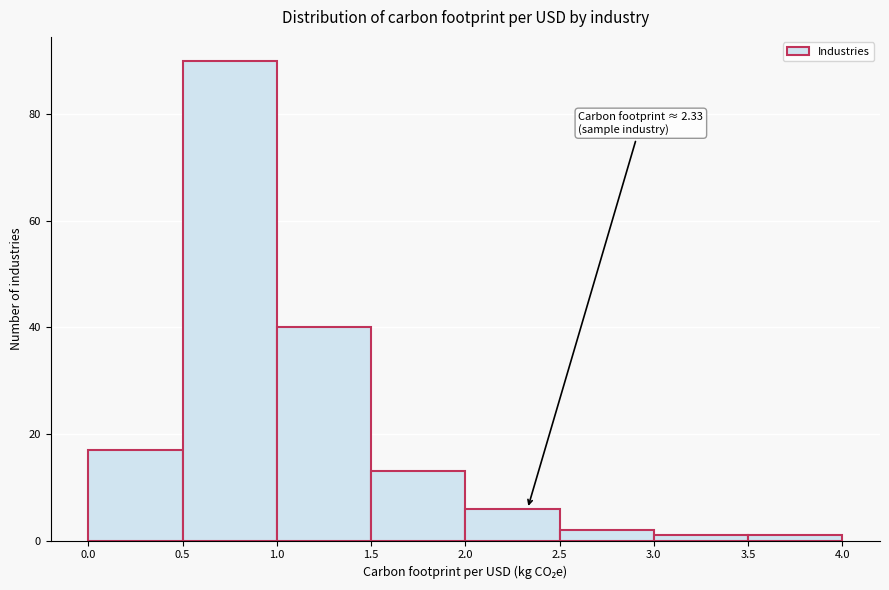

Over which range of the x-axis is the bar tallest?

0.5 to 1.0